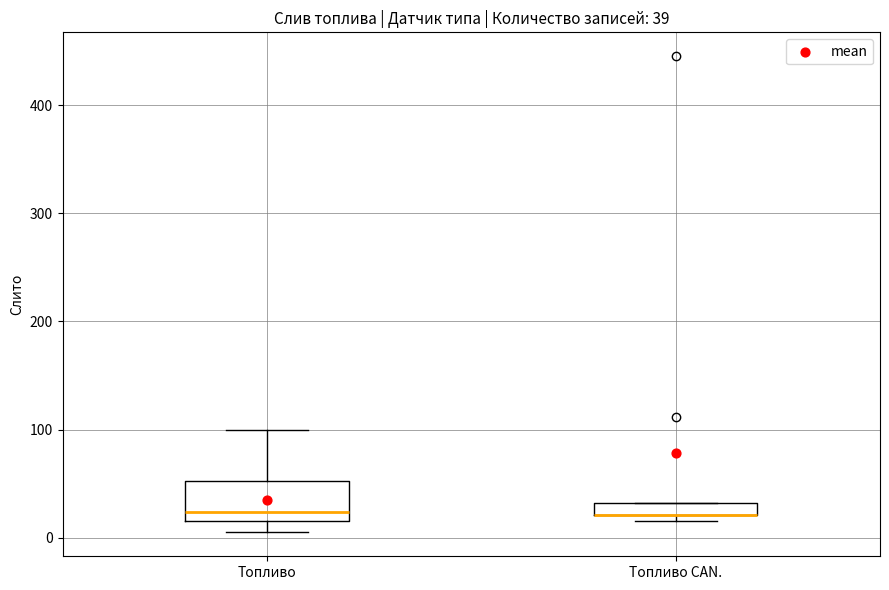

Comparing the boxes themselves (not the whiskers), which one is the tallest?

Топливо